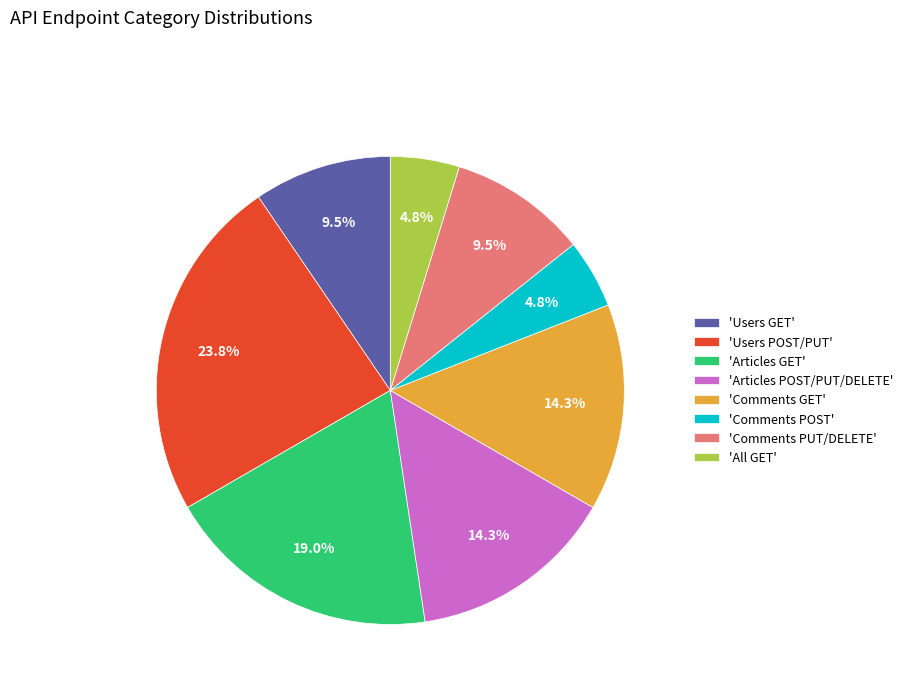

Between 'Articles GET' and 'Users GET', which is larger?

'Articles GET'